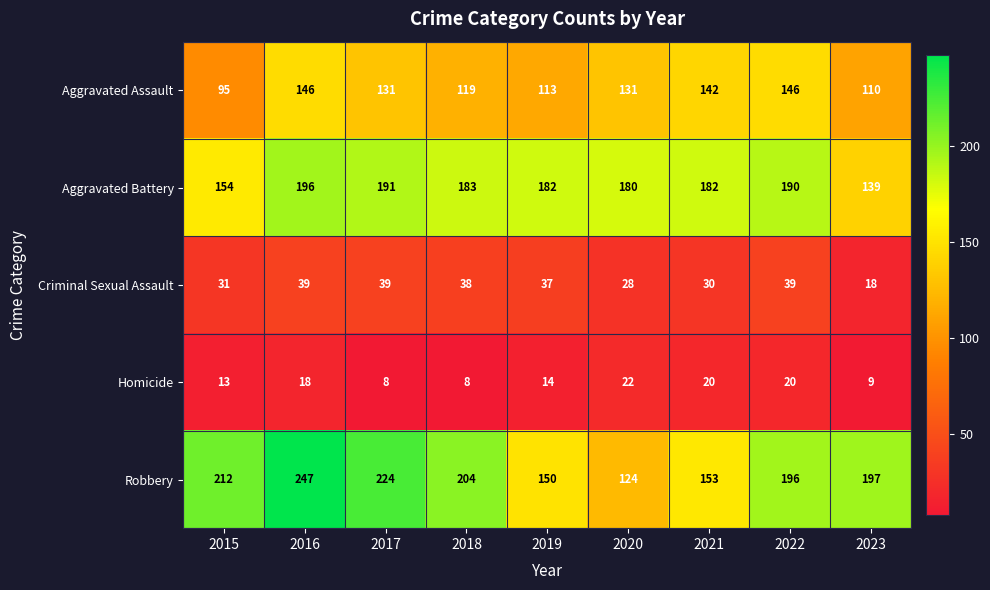

What is the sum of all Robbery values?

1707